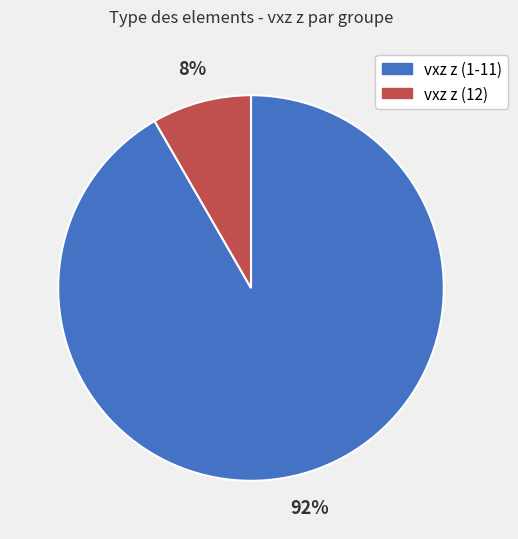

Count the number of slices in the pie.

2